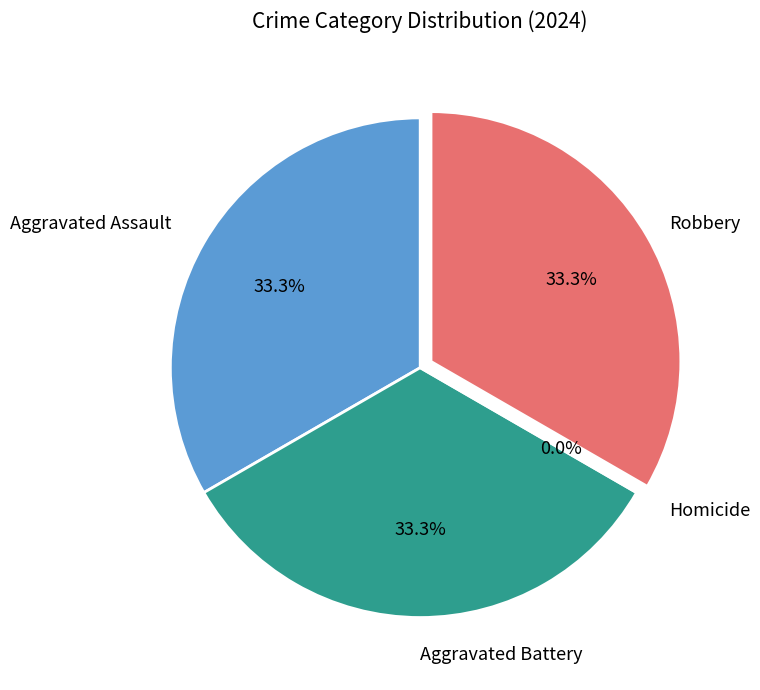

Is it true that Homicide is 0% of the pie?

True